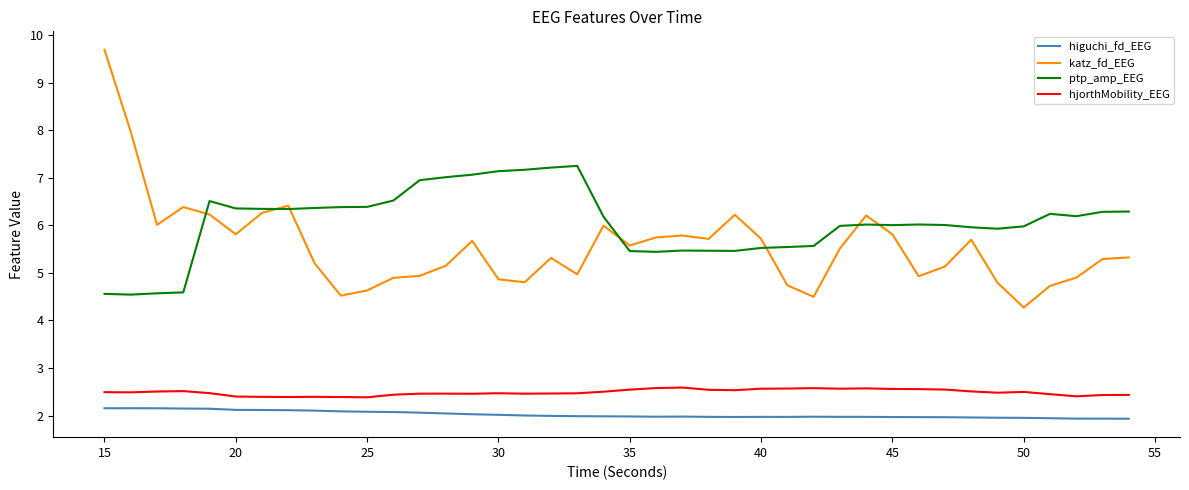

What is the lowest value of the ptp_amp_EEG series?

4.5